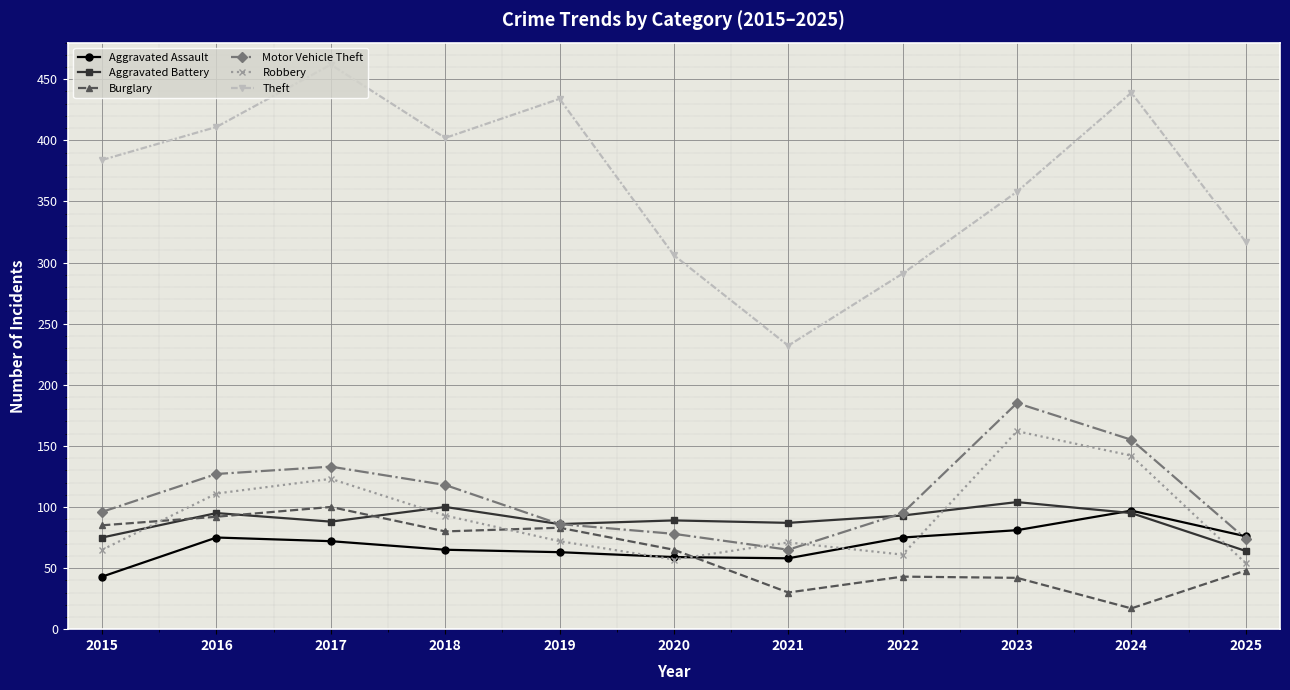

At which category does the chart reach its minimum across all series?

2024